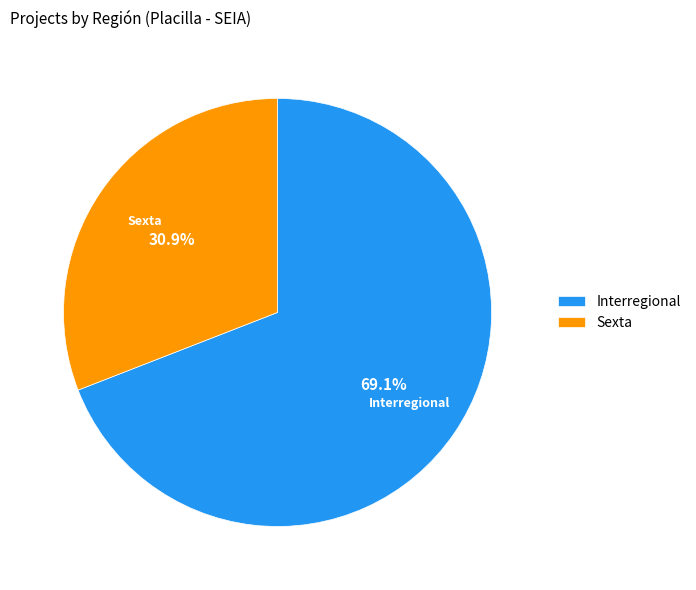

Which category accounts for the majority?

Interregional